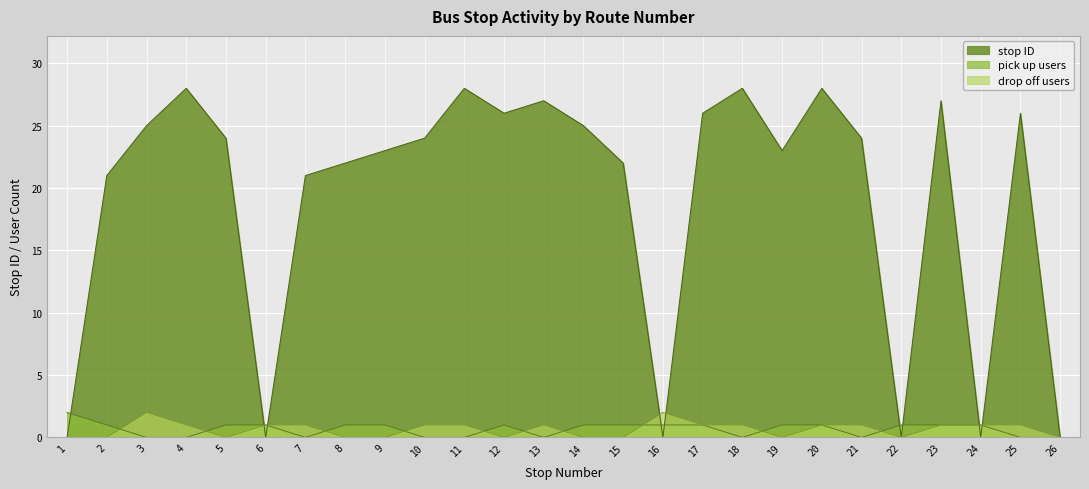

Reading right to left, list all the values displayed in this chart.

0	26	0	27	0	24	28	23	28	26	0	22	25	27	26	28	24	23	22	21	0	24	28	25	21	0